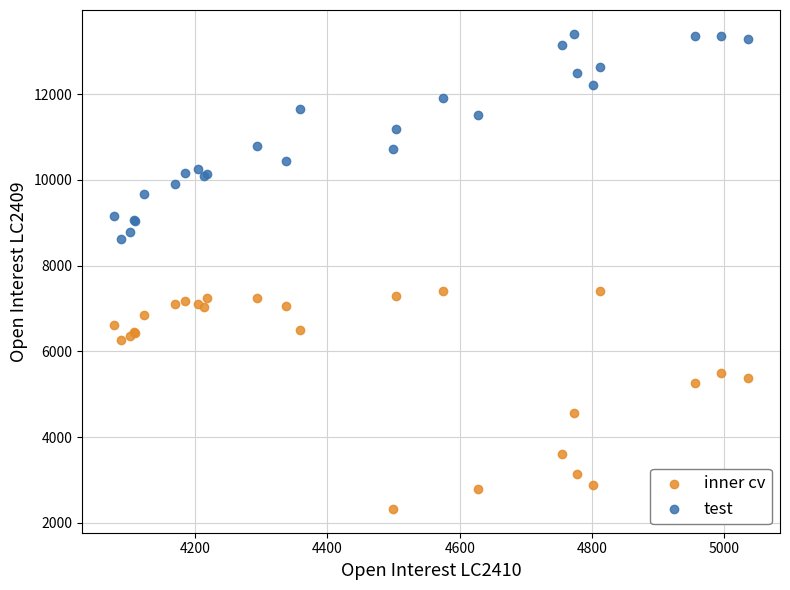

What are all the series names shown in the legend?

inner cv, test